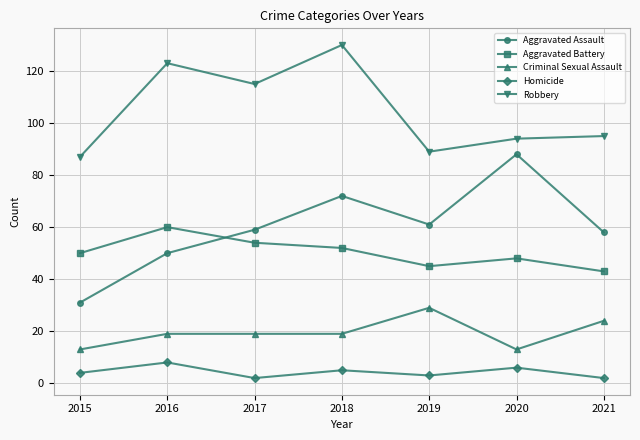

What are all the series names shown in the legend?

Aggravated Assault, Aggravated Battery, Criminal Sexual Assault, Homicide, Robbery